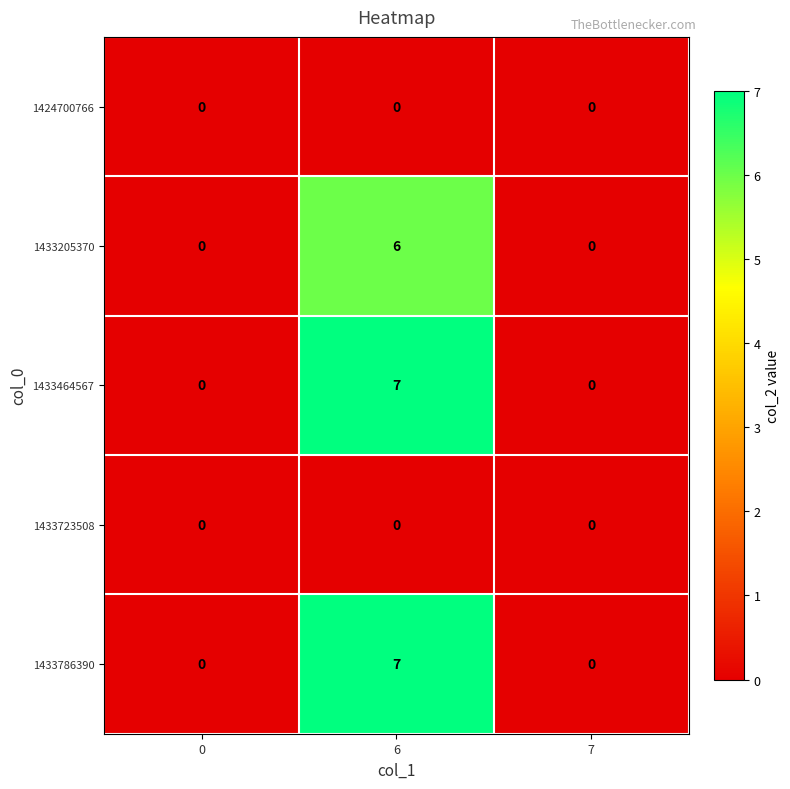

Reading right to left, extract all data points from this chart.

1424700766: 7=0	6=0	0=0
1433205370: 7=0	6=6	0=0
1433464567: 7=0	6=7	0=0
1433723508: 7=0	6=0	0=0
1433786390: 7=0	6=7	0=0